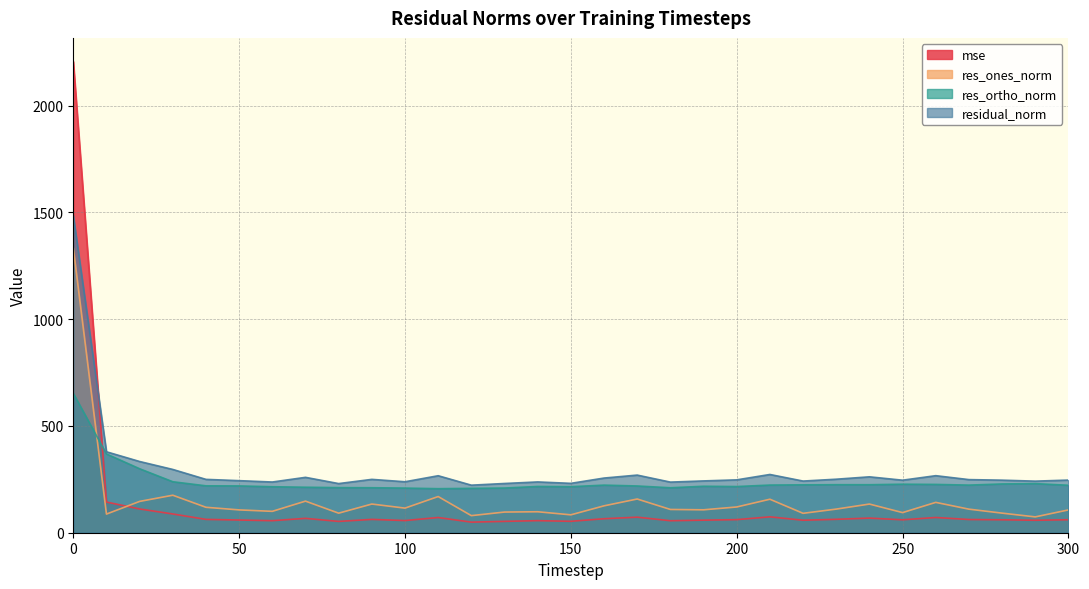

Rank the series at 220 from lowest to highest value.

mse, res_ones_norm, res_ortho_norm, residual_norm